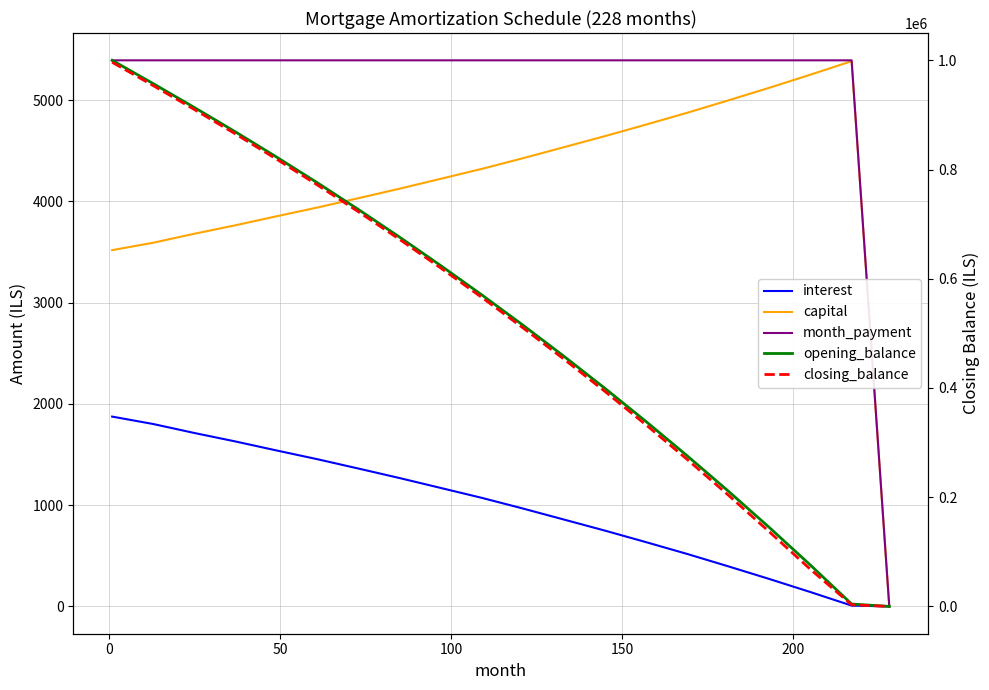

What is the value of the closing_balance point at the 9th from the left?

619673.8